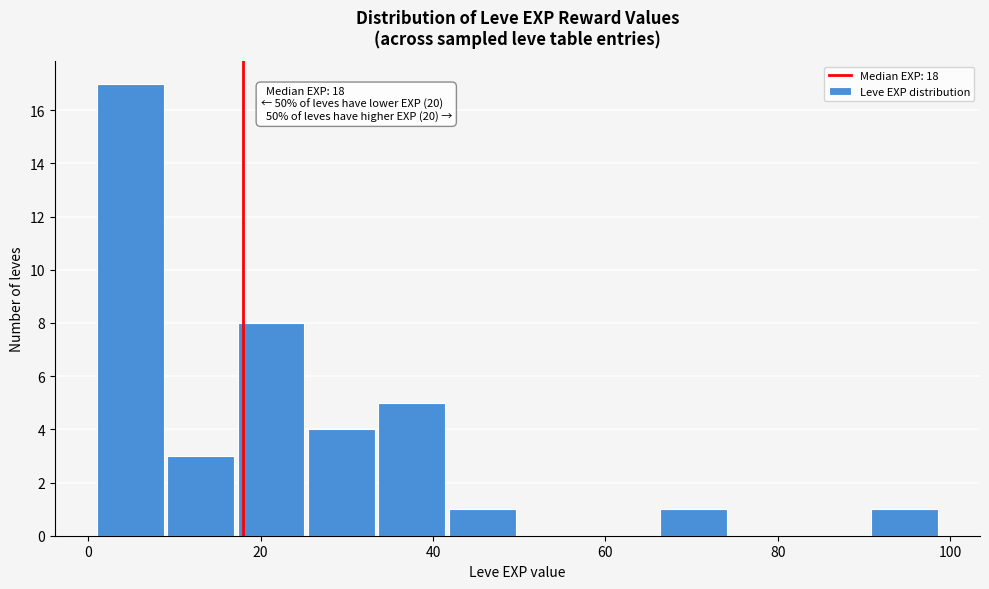

Over which range of the x-axis is the bar tallest?

2 to 10